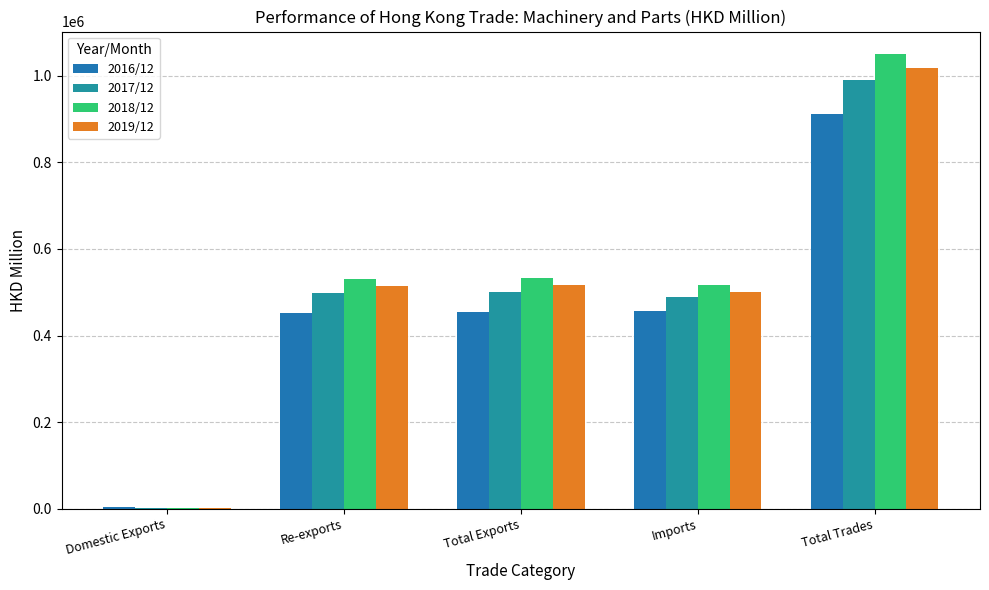

What is the value of the 2016/12 bar at the 1st from the left?

2923.4